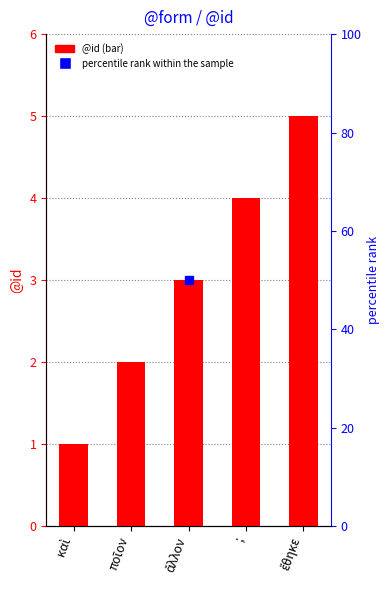

Where does the data first go above 3?

;